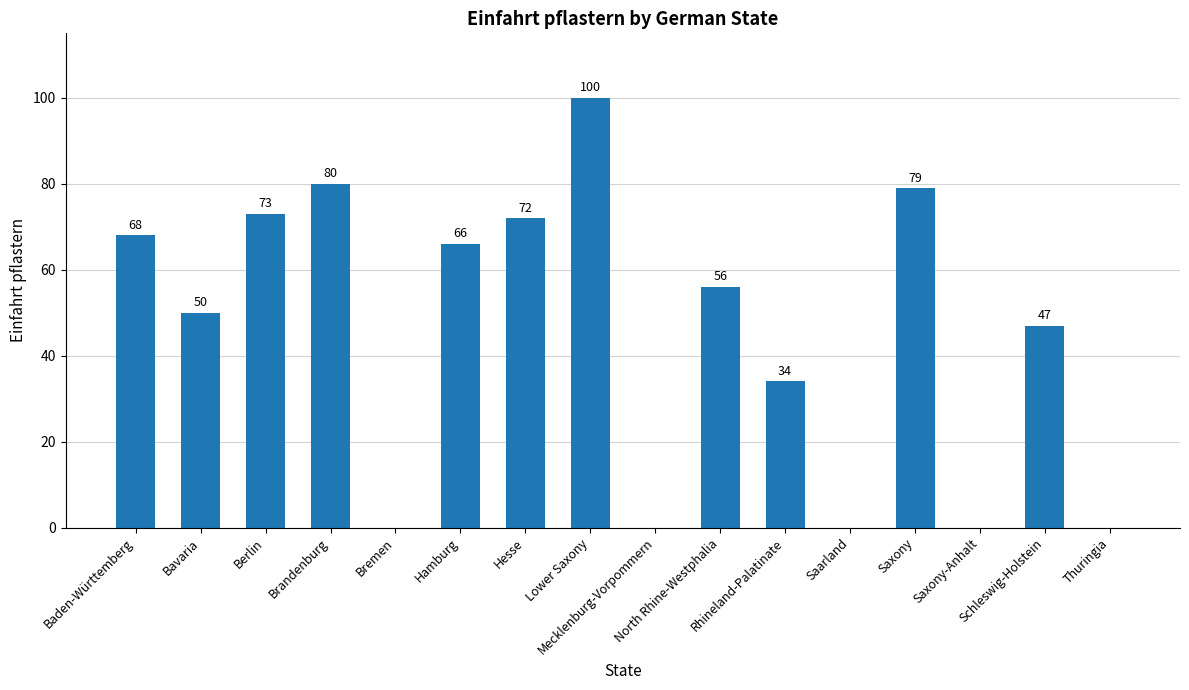

Reading left to right, transcribe all the data shown in this chart.

68	50	73	80	0	66	72	100	0	56	34	0	79	0	47	0